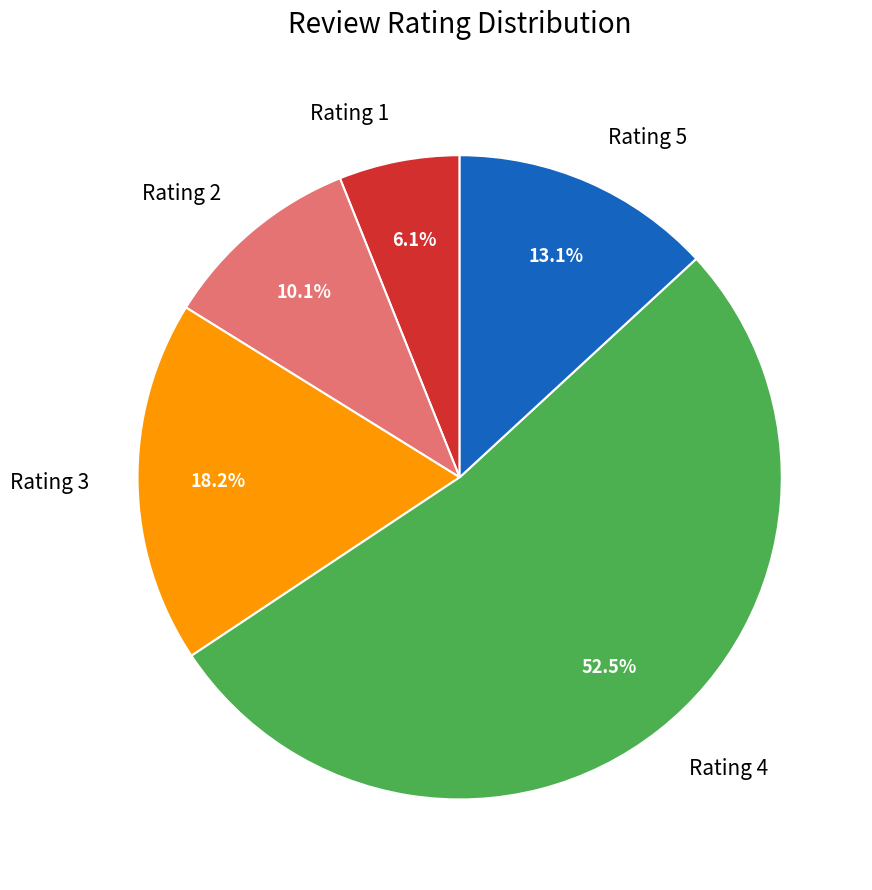

Do Rating 4 and Rating 5 together represent more than half of the pie?

Yes